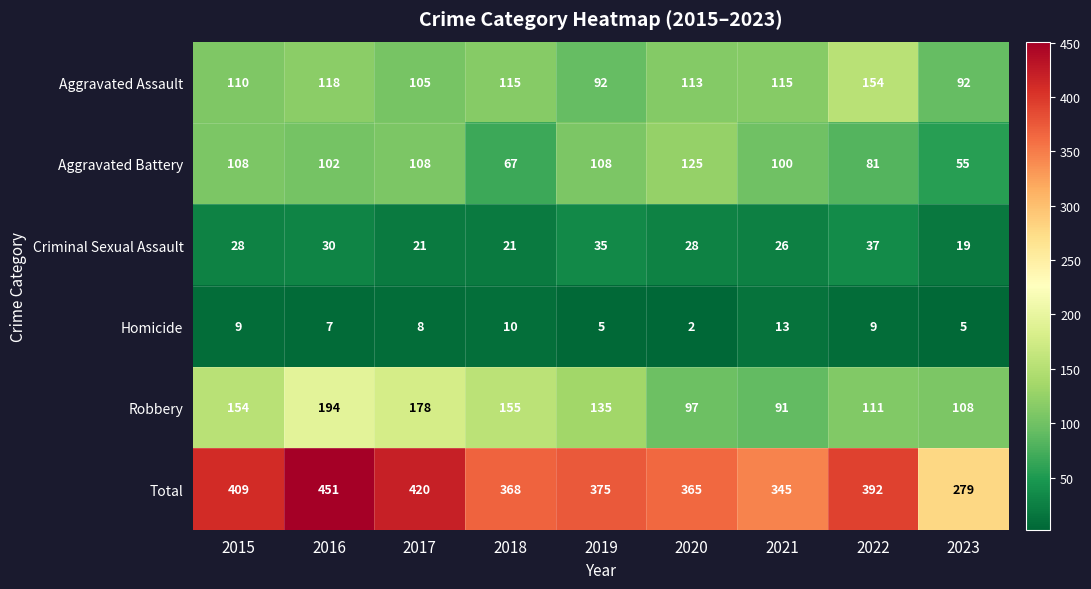

True or false: Aggravated Assault has a value of 162 at 2019.

False